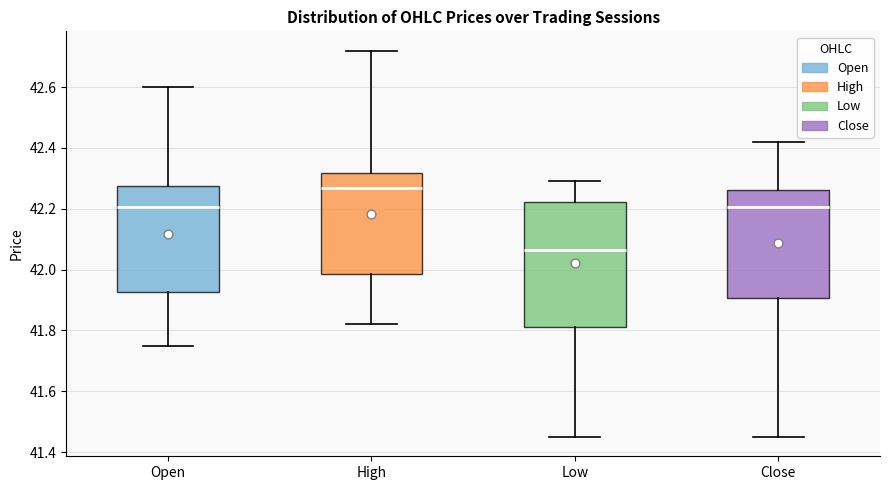

Where does the median line of the box for Low sit on the y-axis? The values are not printed on the chart, so give them approximately, as read against the axis.

42.06